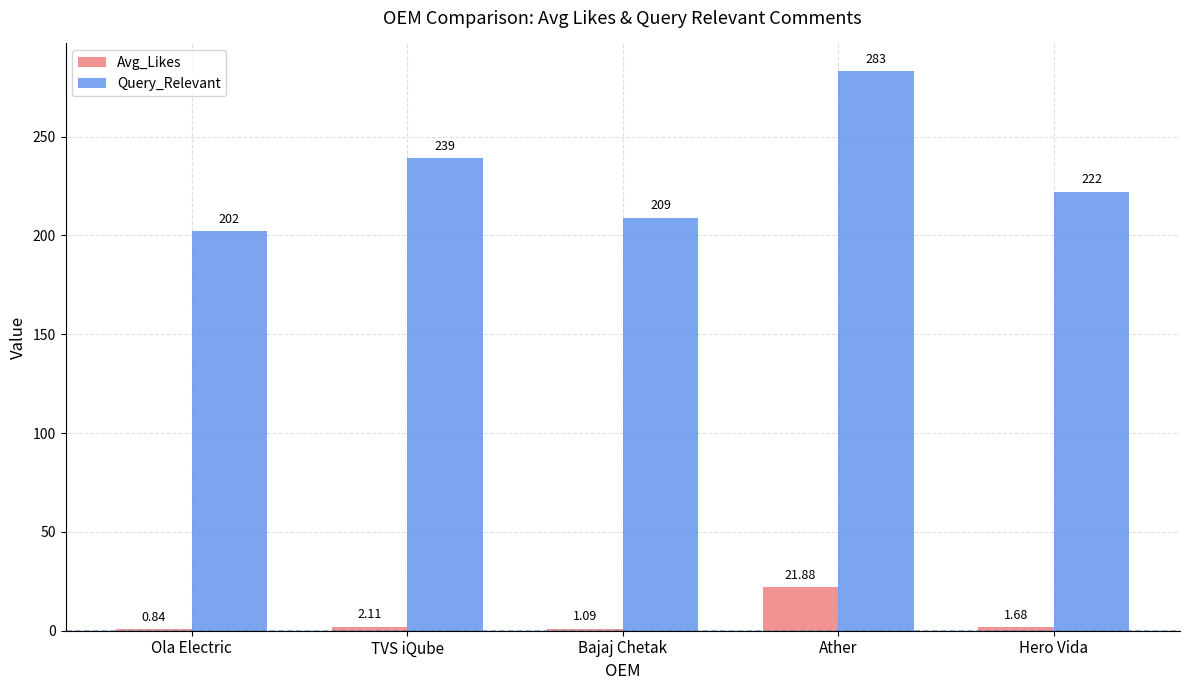

Are the bars horizontal?

No